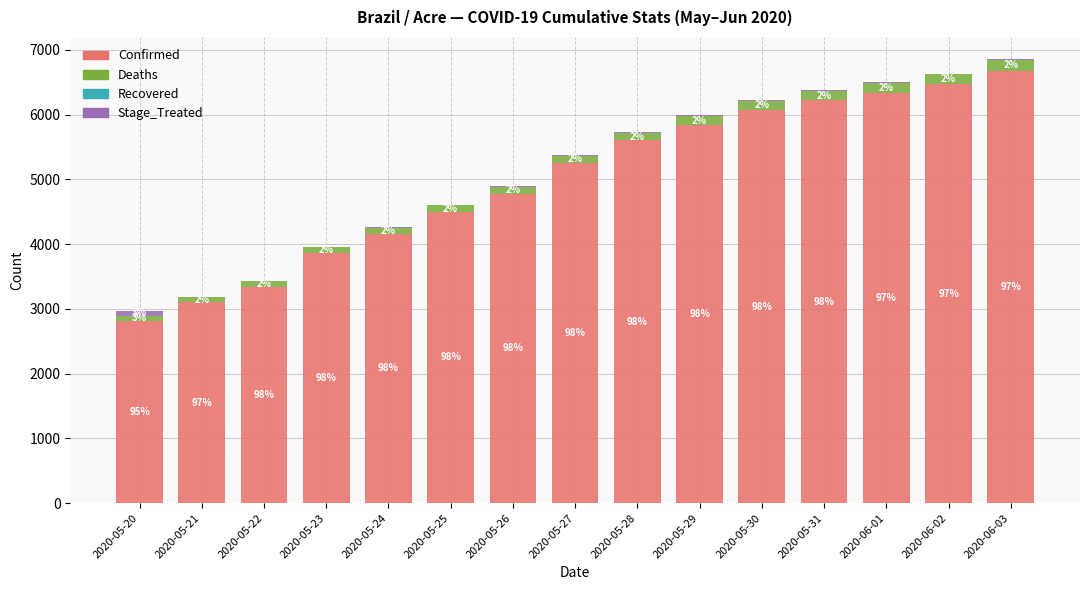

The value of Confirmed at 2020-05-27 is 9197. True or false?

False